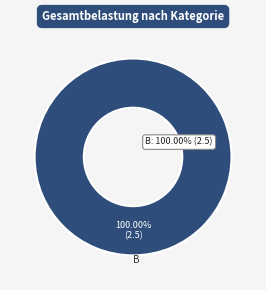

Rank the categories by value from highest to lowest.

B